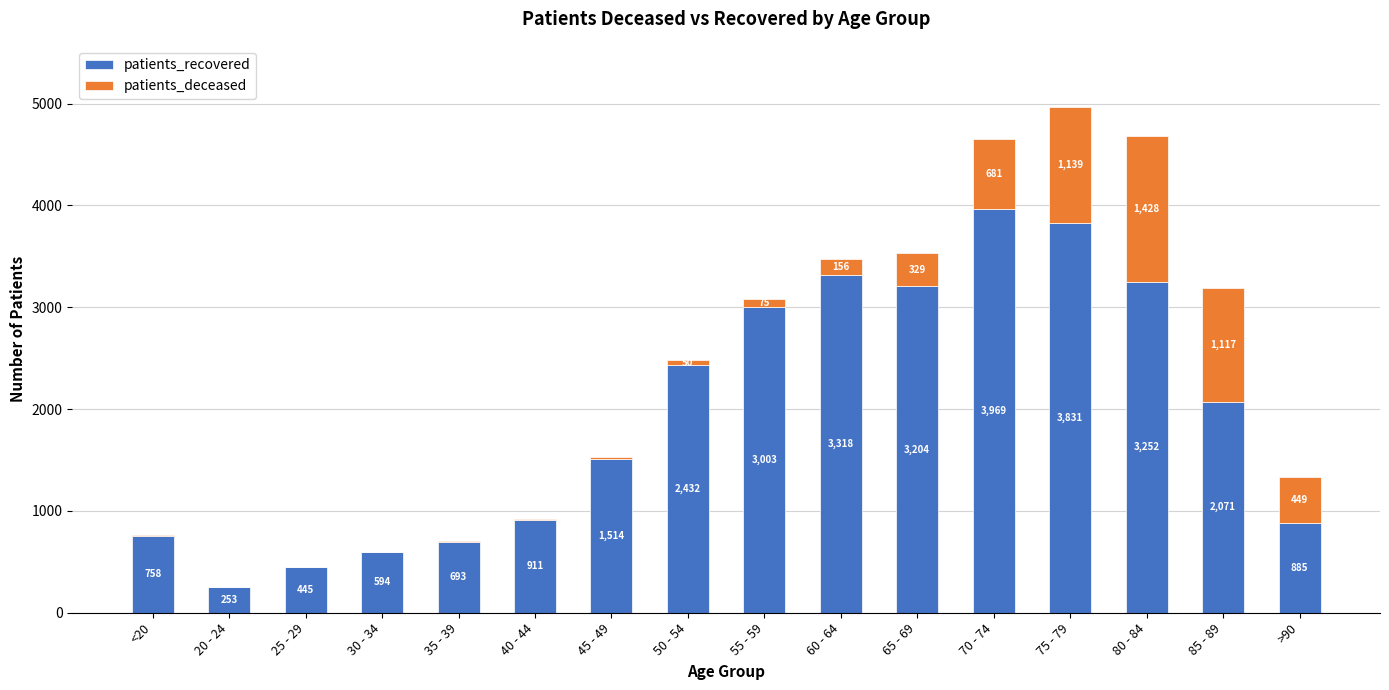

At which label does patients_recovered first exceed 2071?

50 - 54